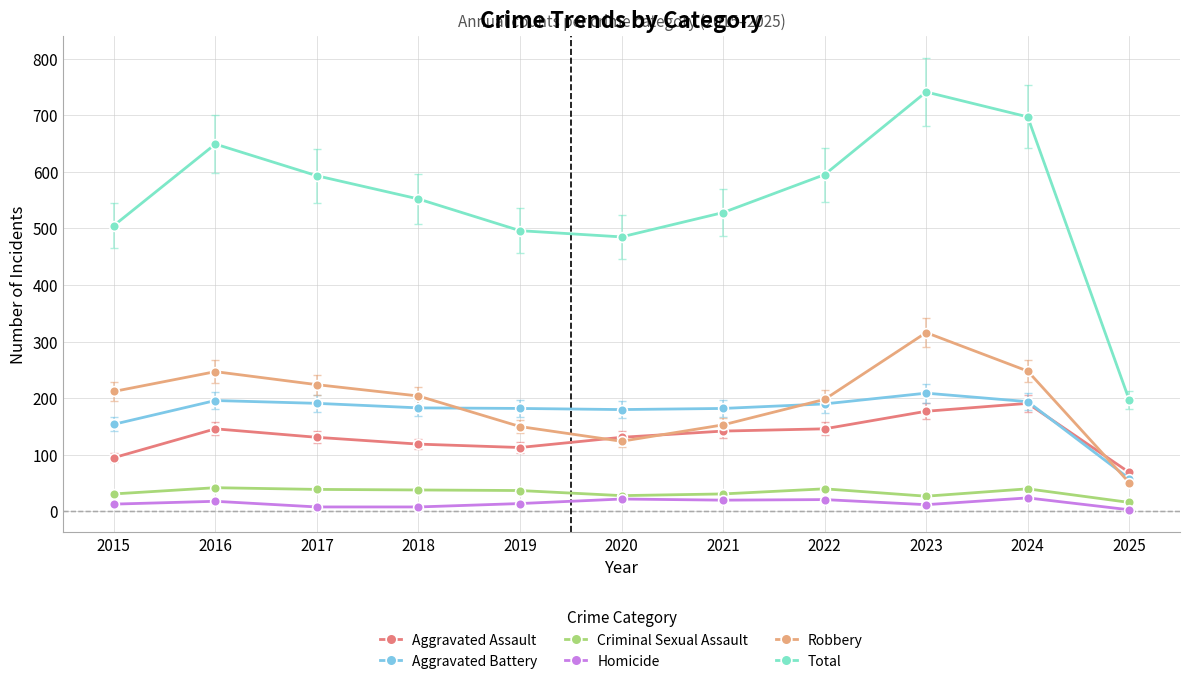

At how many categories does at least one series exceed 114?

11